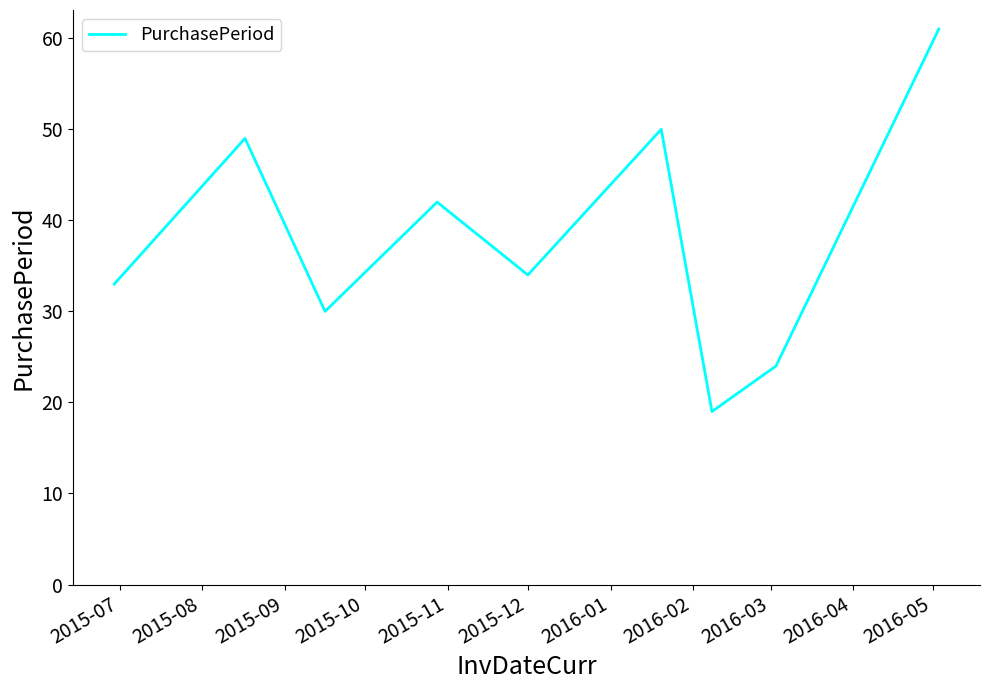

What is the greatest value displayed?

61